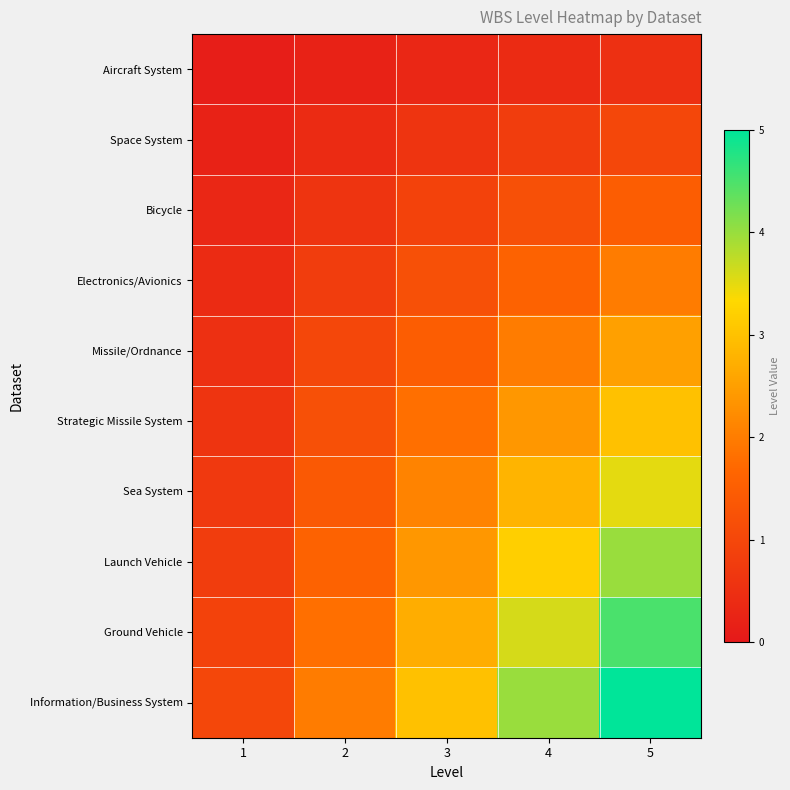

Reading right to left, extract all data points from this chart.

Aircraft System: 5=0.5	4=0.4	3=0.3	2=0.2	1=0.1
Space System: 5=1.0	4=0.8	3=0.6	2=0.4	1=0.2
Bicycle: 5=1.5	4=1.2	3=0.9	2=0.6	1=0.3
Electronics/Avionics: 5=2.0	4=1.6	3=1.2	2=0.8	1=0.4
Missile/Ordnance: 5=2.5	4=2.0	3=1.5	2=1.0	1=0.5
Strategic Missile System: 5=3.0	4=2.4	3=1.8	2=1.2	1=0.6
Sea System: 5=3.5	4=2.8	3=2.1	2=1.4	1=0.7
Launch Vehicle: 5=4.0	4=3.2	3=2.4	2=1.6	1=0.8
Ground Vehicle: 5=4.5	4=3.6	3=2.7	2=1.8	1=0.9
Information/Business System: 5=5.0	4=4.0	3=3.0	2=2.0	1=1.0